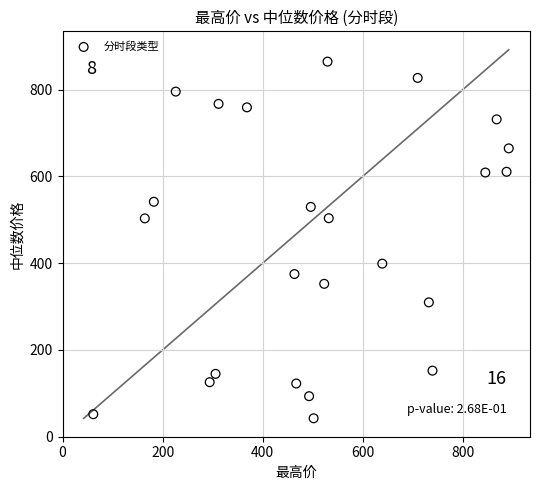

What is the range of X values (max minus min)?

830.8